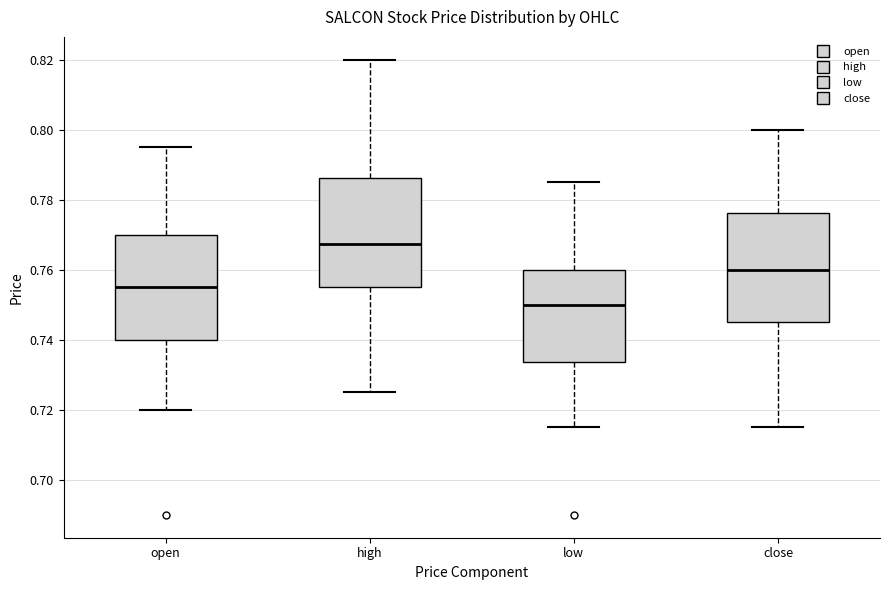

Which box's median line is the lowest?

low